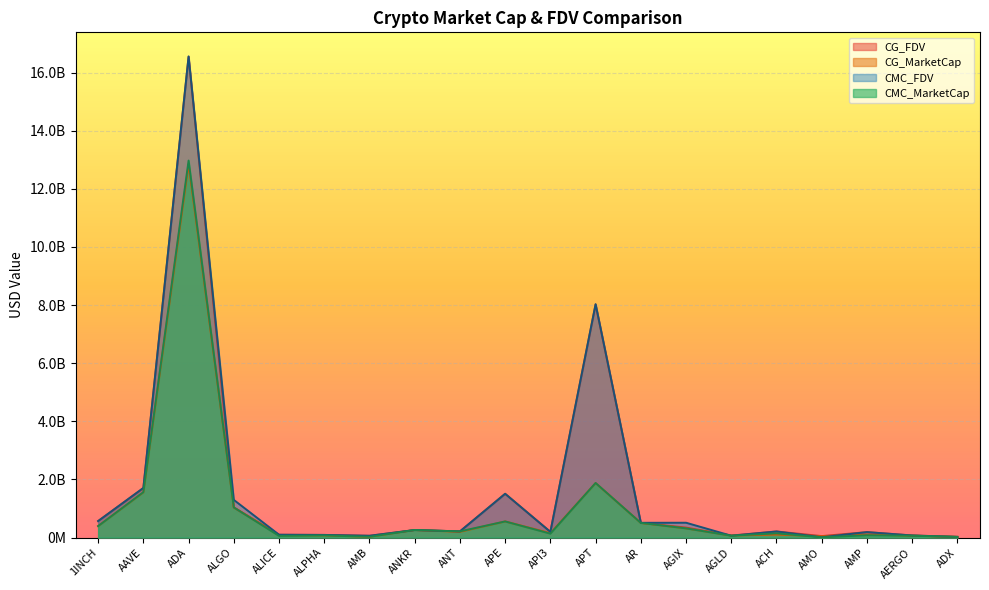

List the labels in order of CG_MarketCap value, largest first.

ADA, APT, AAVE, ALGO, APE, AR, 1INCH, AGIX, ANKR, ANT, API3, AMP, ACH, ALICE, ALPHA, AGLD, AERGO, AMO, AMB, ADX